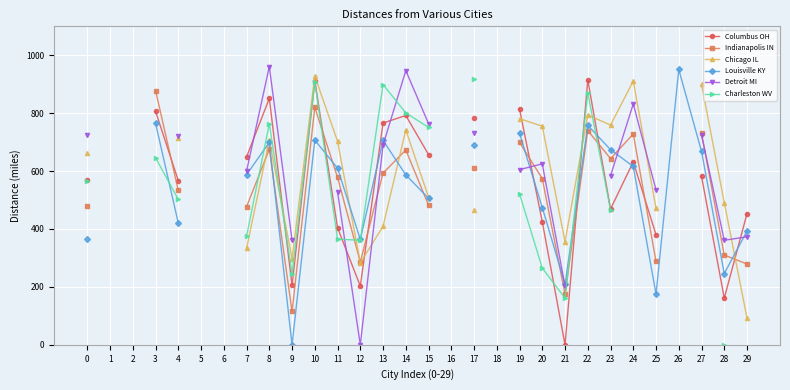

At which category is the sum across all series the highest?

8